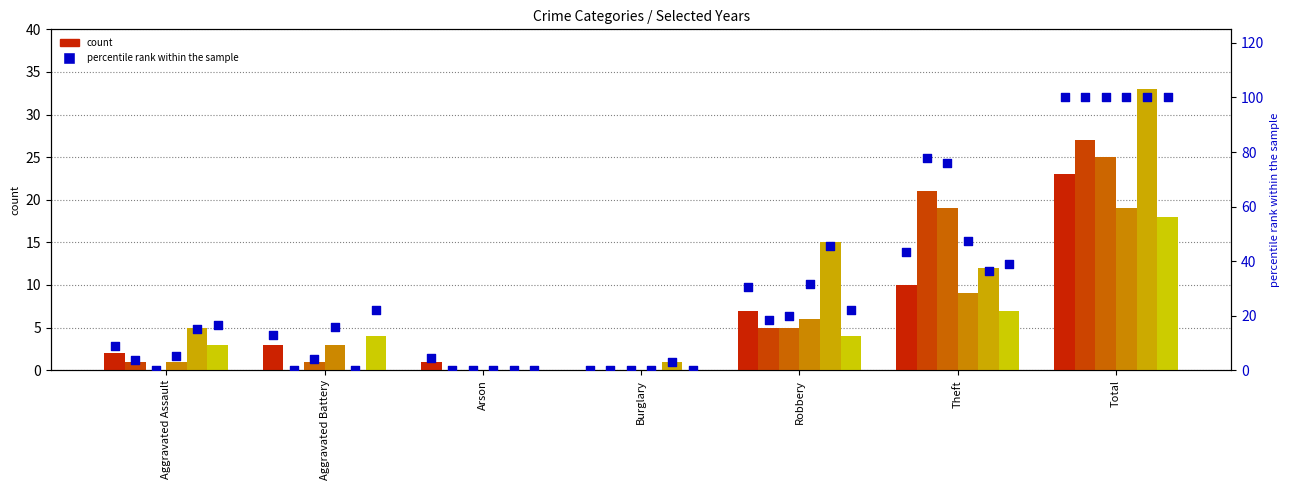

What is the total value across all series at Robbery?

168.2